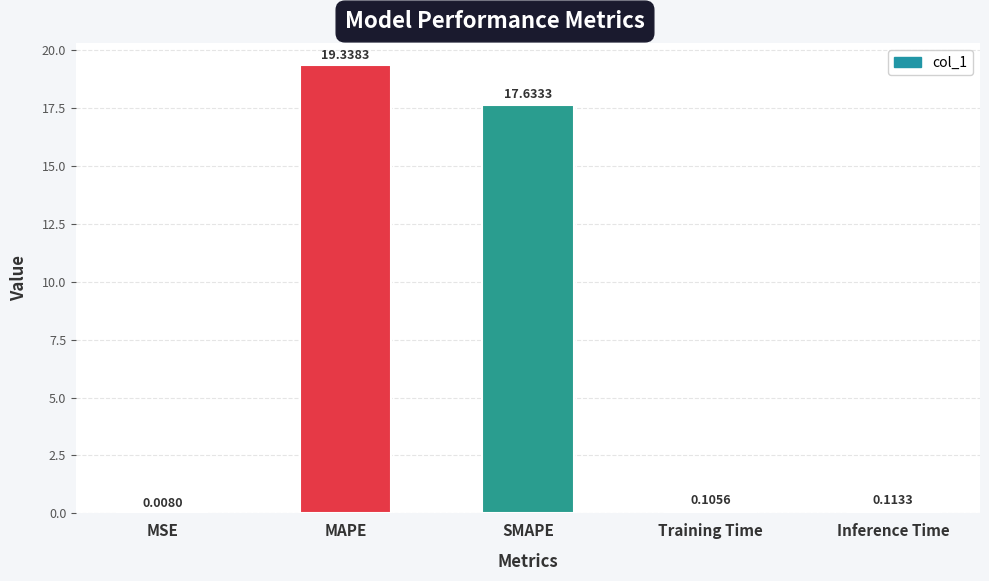

Between Training Time and Inference Time, which is larger?

Inference Time